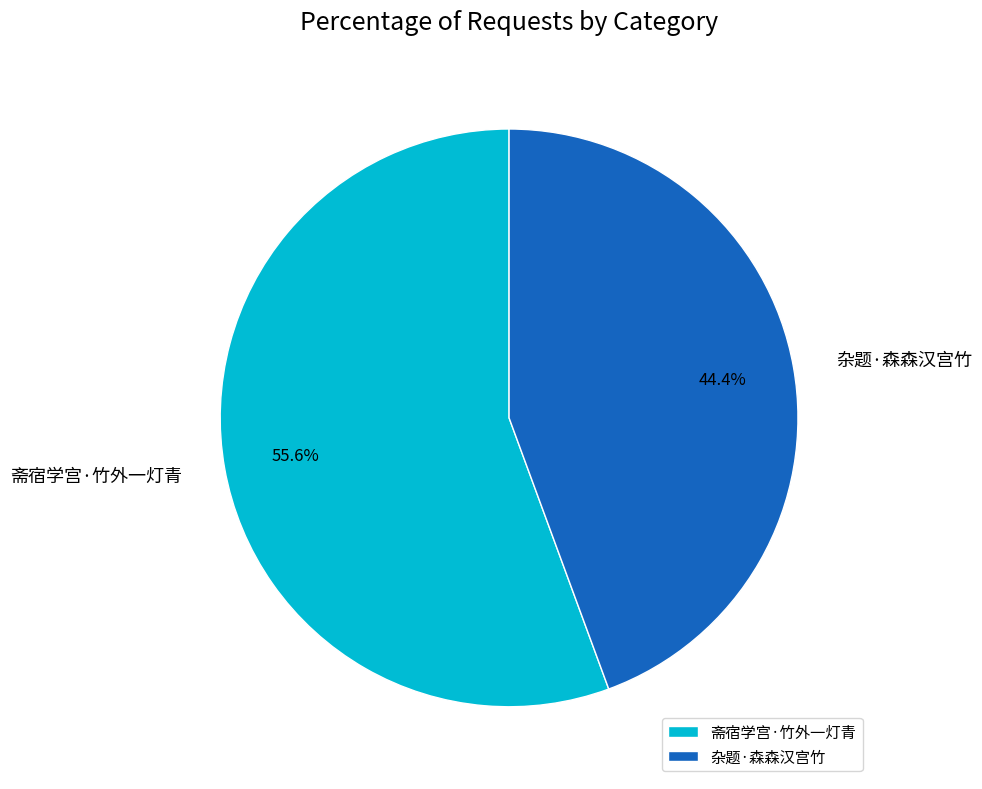

Is it true that 杂题·森森汉宫竹 is 55% of the pie?

False